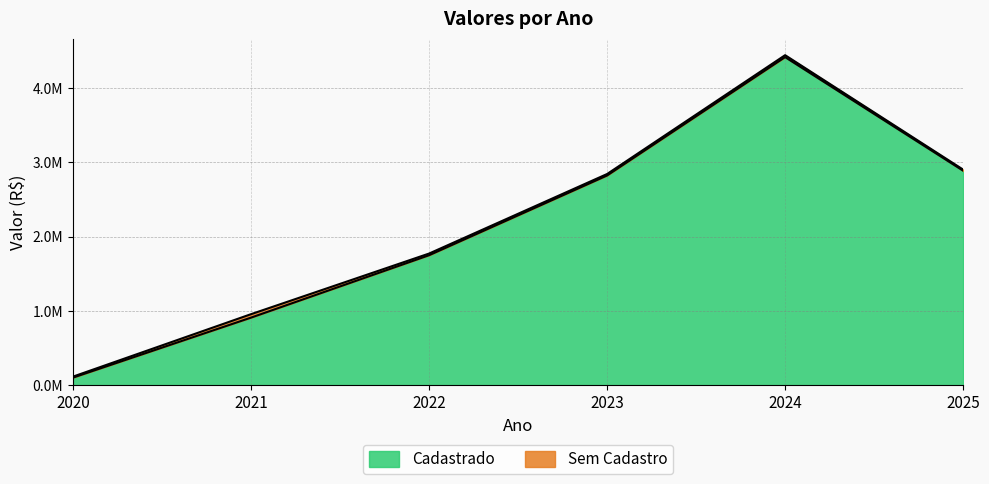

What is the approximate value at 2024?

4416713.1